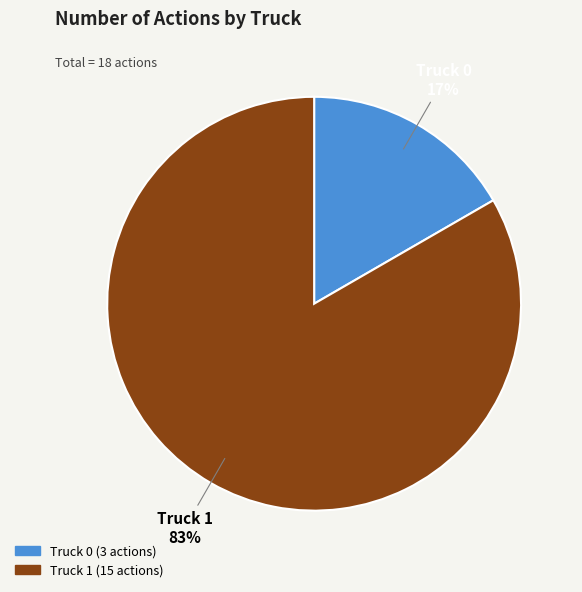

True or false: Truck 0 accounts for 17% of the total.

True